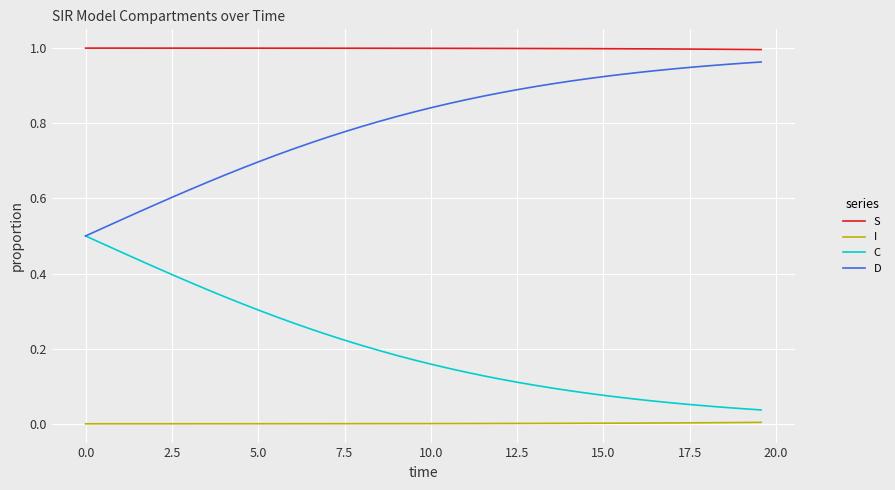

List the series in order of their overall mean, highest first.

S, D, C, I